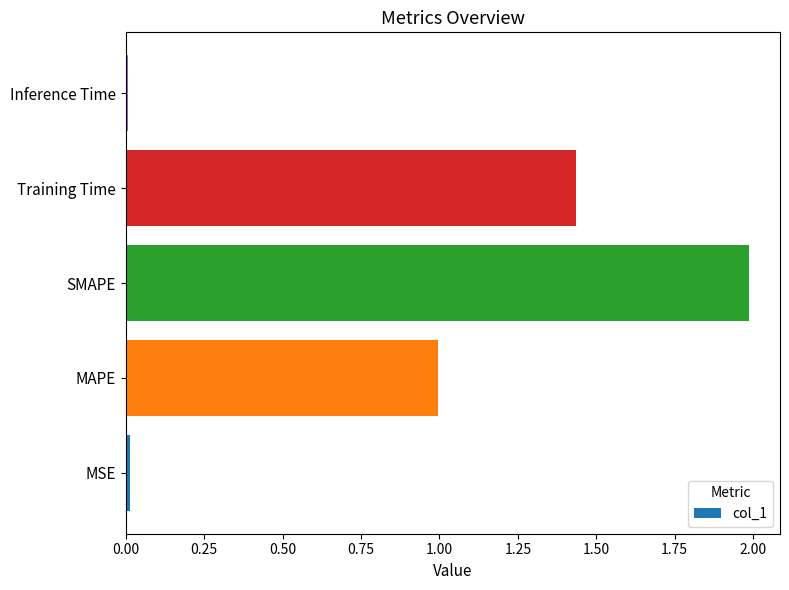

What is the difference between the maximum and minimum values?

2.0